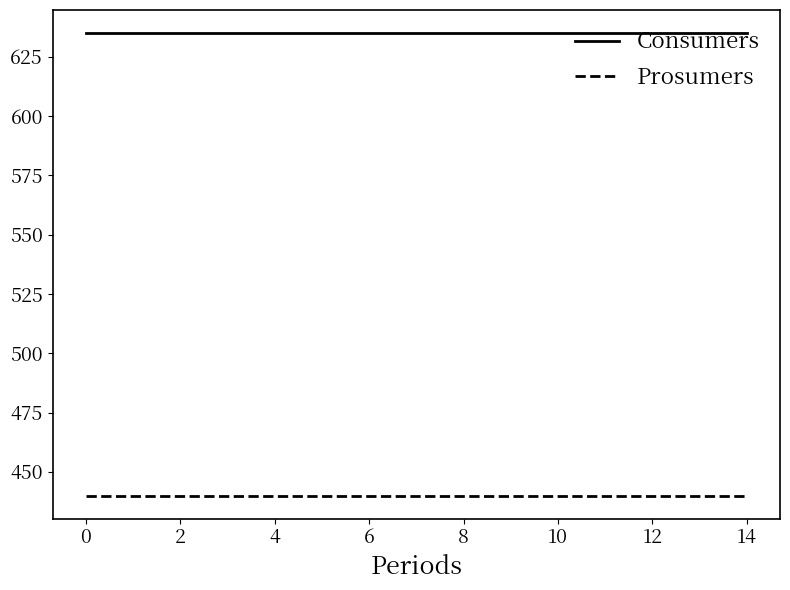

List the series in order of their peak value, highest first.

Consumers, Prosumers